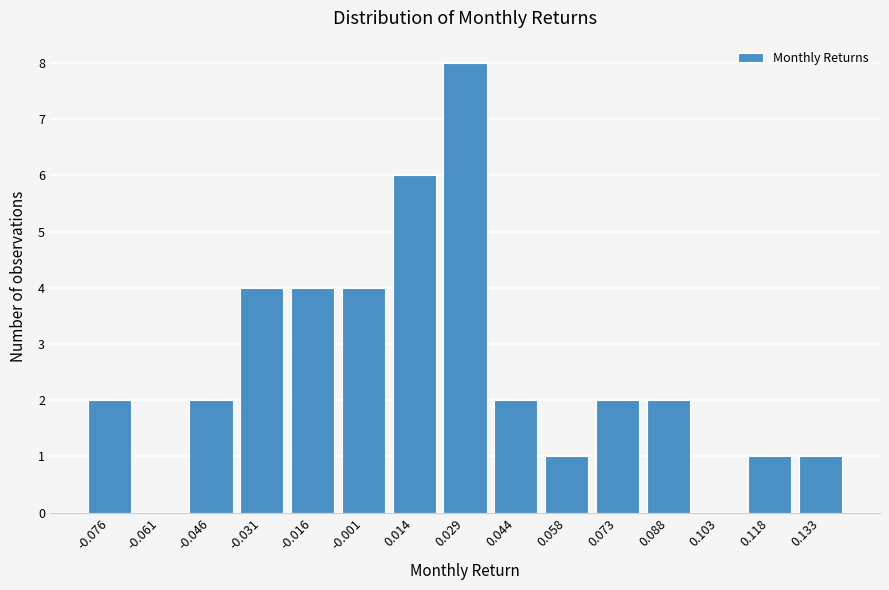

Reading left to right, what are all the values shown in this chart?

-0.076=2	-0.061=0	-0.046=2	-0.031=4	-0.016=4	-0.001=4	0.014=6	0.029=8	0.044=2	0.058=1	0.073=2	0.088=2	0.103=0	0.118=1	0.133=1